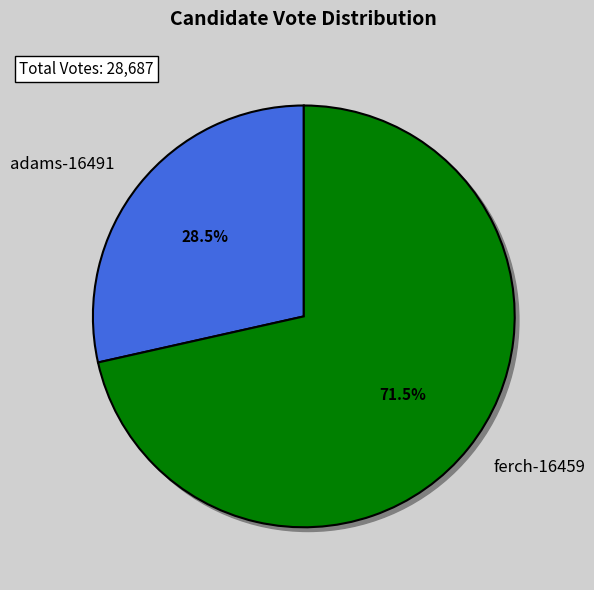

Which category has the biggest portion of the pie?

ferch-16459